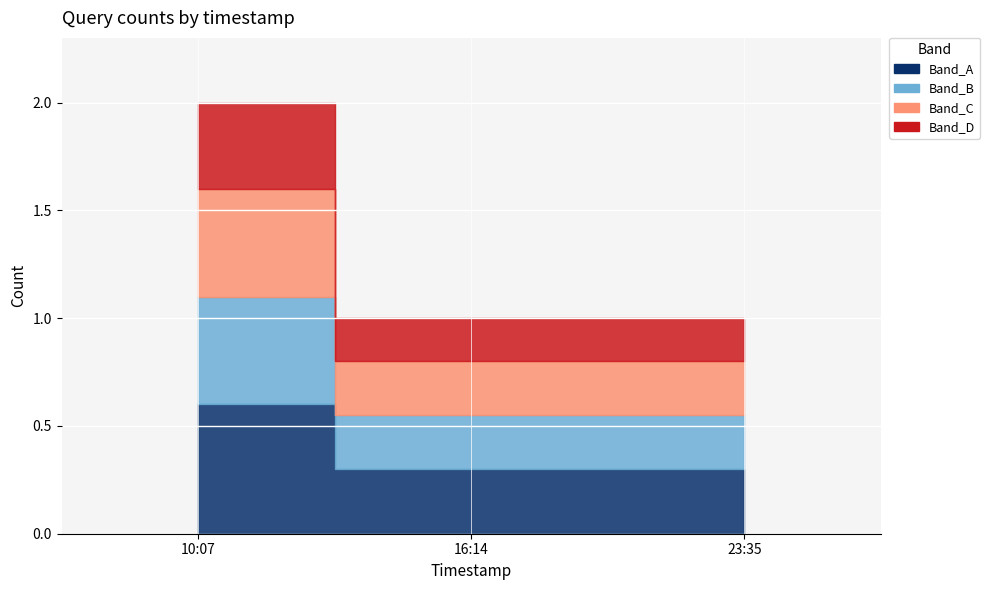

Rank the categories by value from lowest to highest.

2019-04-18 16:14:00, 2019-04-18 23:35:00, 2019-04-18 10:07:00